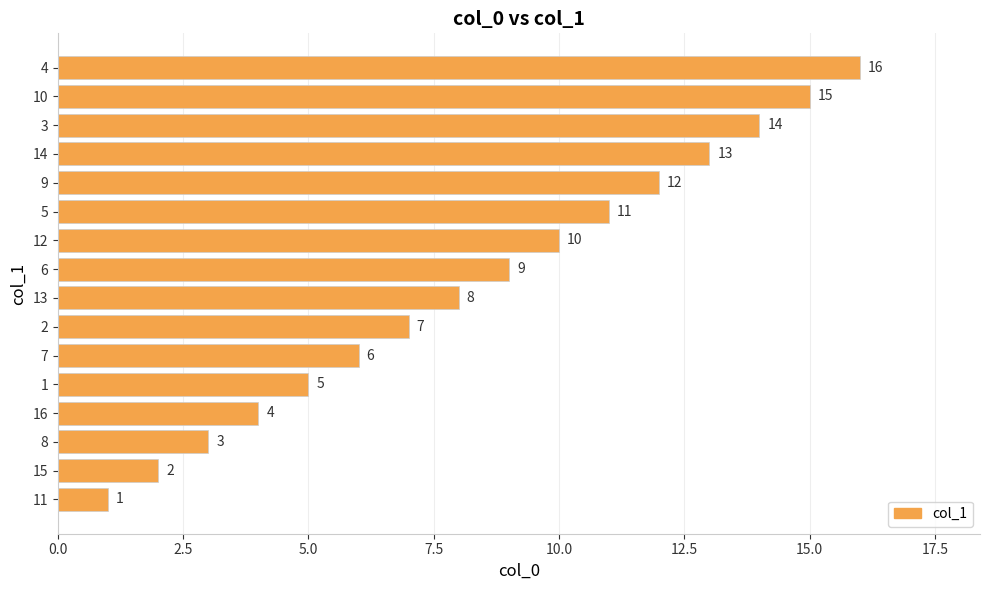

What is the change in value from 6 to 10?

+6